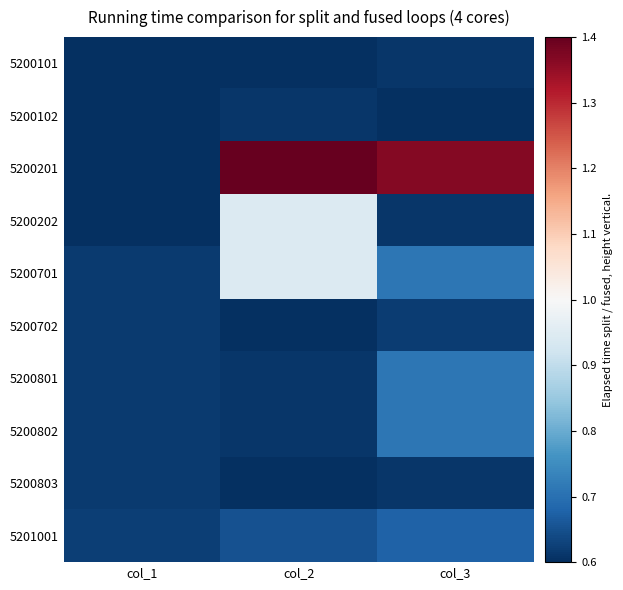

Reading right to left, list all the values displayed in this chart.

5200101: col_3=0.6	col_2=0.6	col_1=0.6
5200102: col_3=0.6	col_2=0.6	col_1=0.6
5200201: col_3=1.4	col_2=1.4	col_1=0.6
5200202: col_3=0.6	col_2=0.9	col_1=0.6
5200701: col_3=0.7	col_2=0.9	col_1=0.6
5200702: col_3=0.6	col_2=0.6	col_1=0.6
5200801: col_3=0.7	col_2=0.6	col_1=0.6
5200802: col_3=0.7	col_2=0.6	col_1=0.6
5200803: col_3=0.6	col_2=0.6	col_1=0.6
5201001: col_3=0.7	col_2=0.7	col_1=0.6